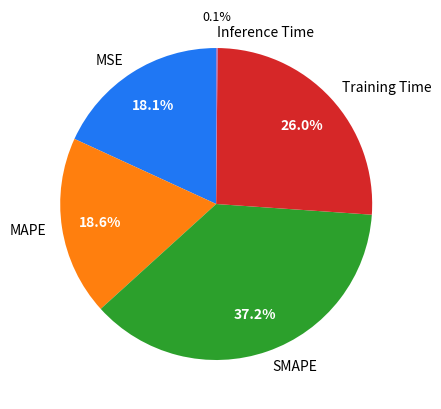

What is the largest slice in the pie chart?

SMAPE